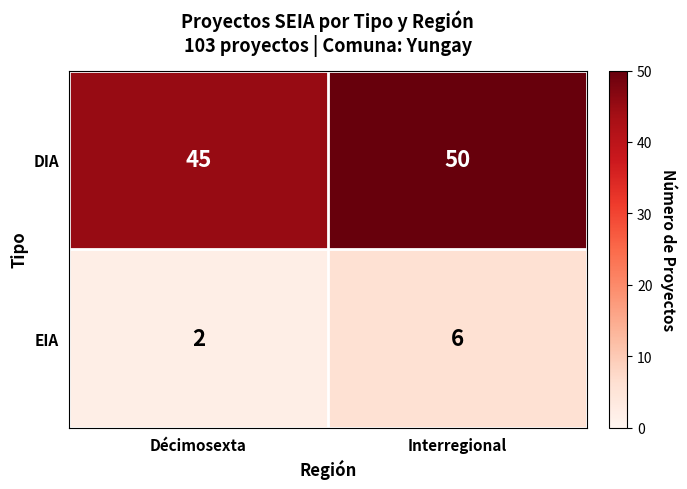

At which label does EIA reach its peak?

Interregional